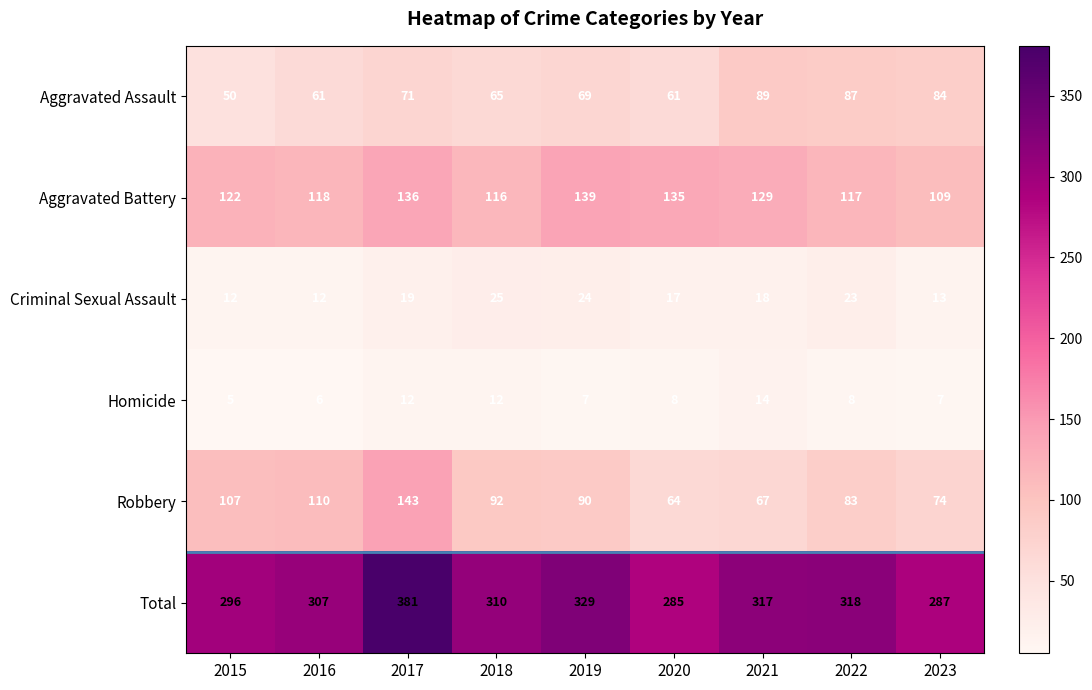

What is the average value of the Homicide series?

9